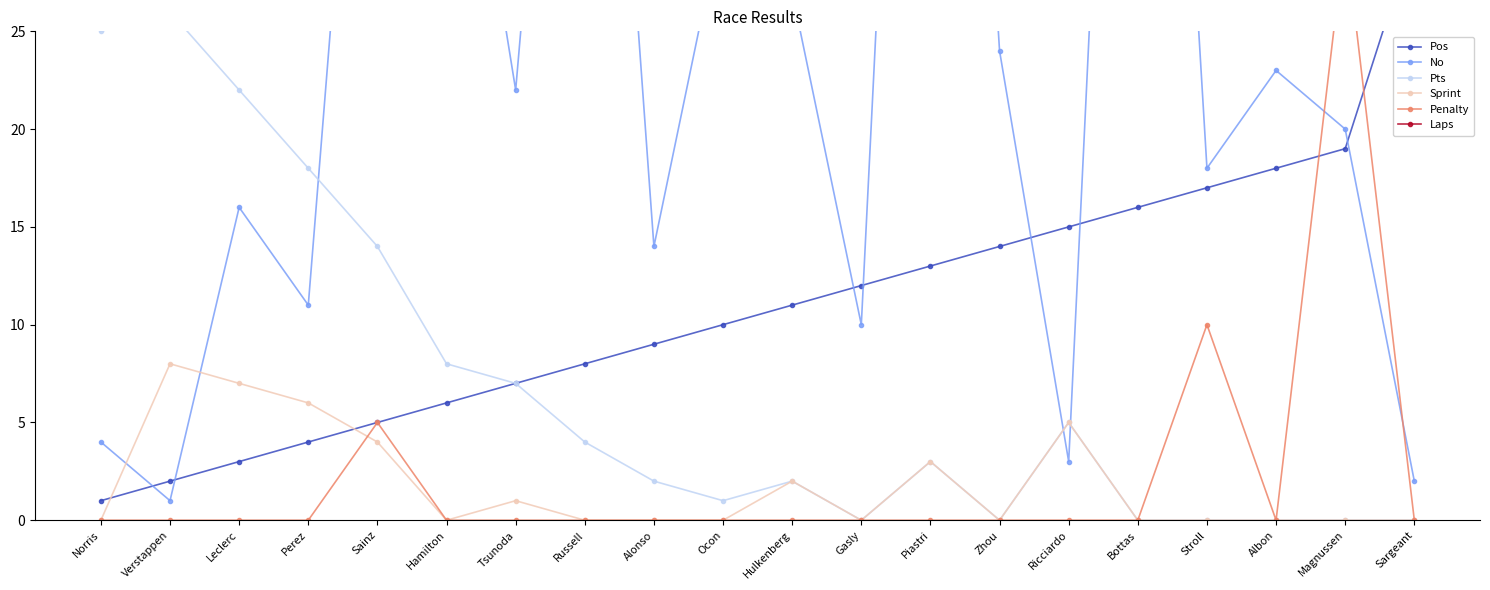

What is the label of the 3rd point from the left?

Leclerc